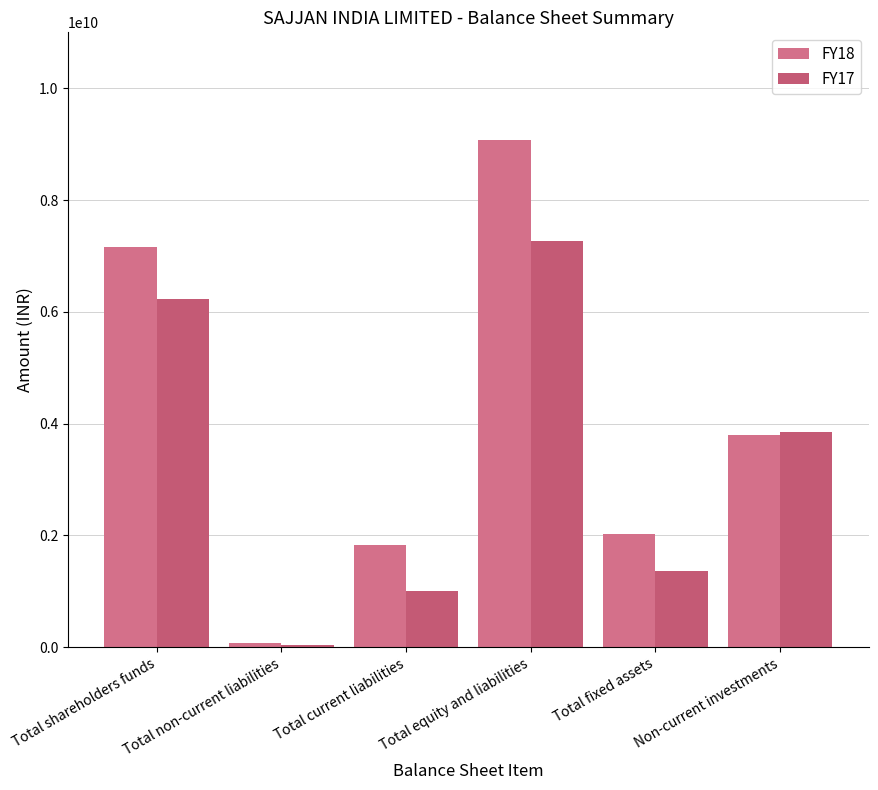

Is it true that FY18 equals 2017174158 at Total fixed assets?

True